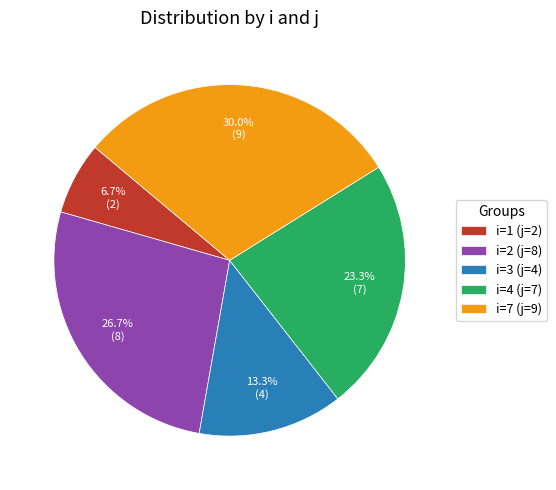

Rank the categories by value from highest to lowest.

i=7 (j=9), i=2 (j=8), i=4 (j=7), i=3 (j=4), i=1 (j=2)